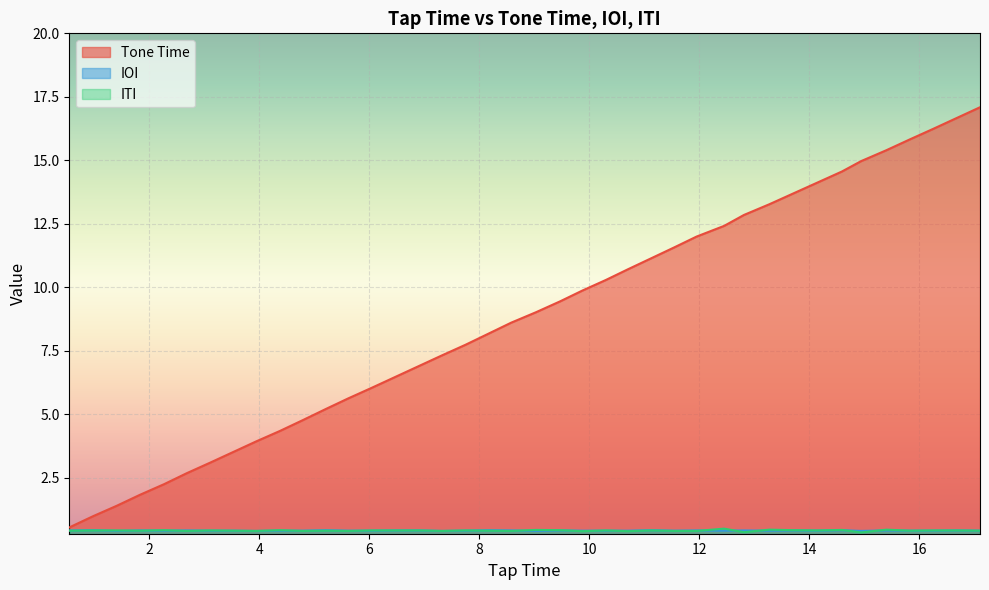

After their last crossing, which series has the higher values: ITI or IOI?

ITI